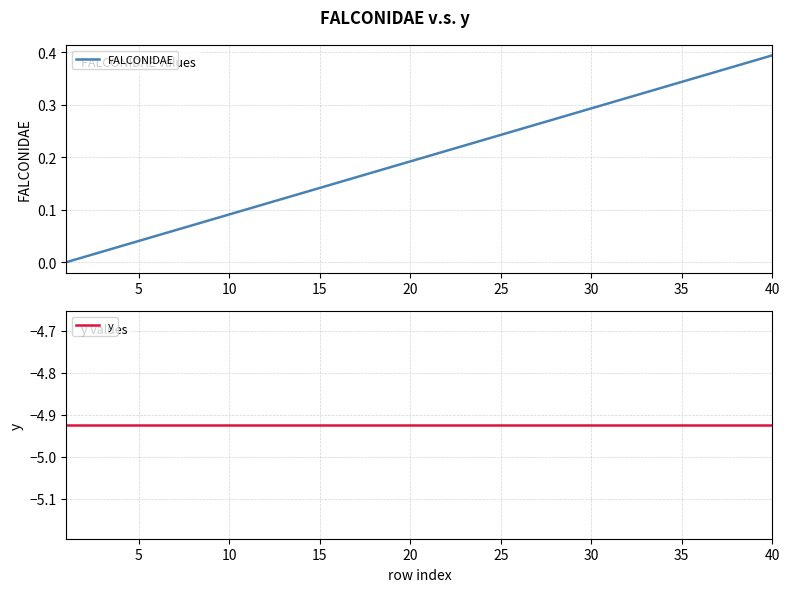

Count the number of data series in this chart.

2